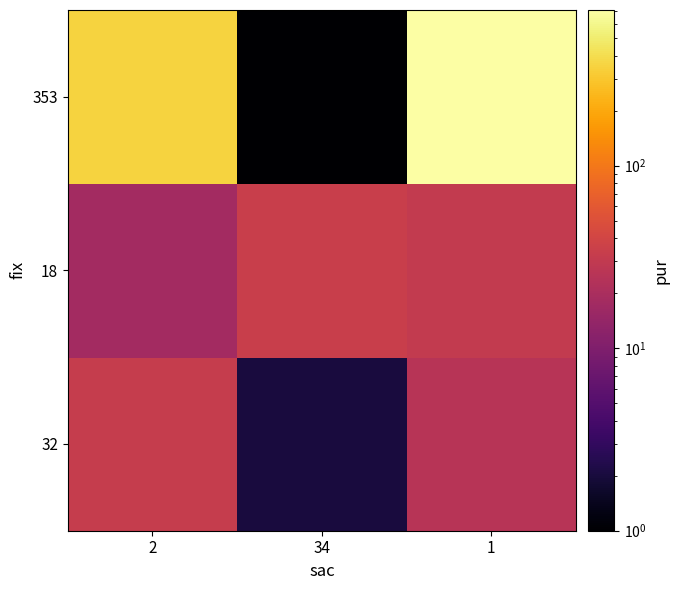

Reading left to right, extract all data points from this chart.

32: 2=32	34=2	1=25
18: 2=18	34=34	1=31
353: 2=353	34=1	1=712